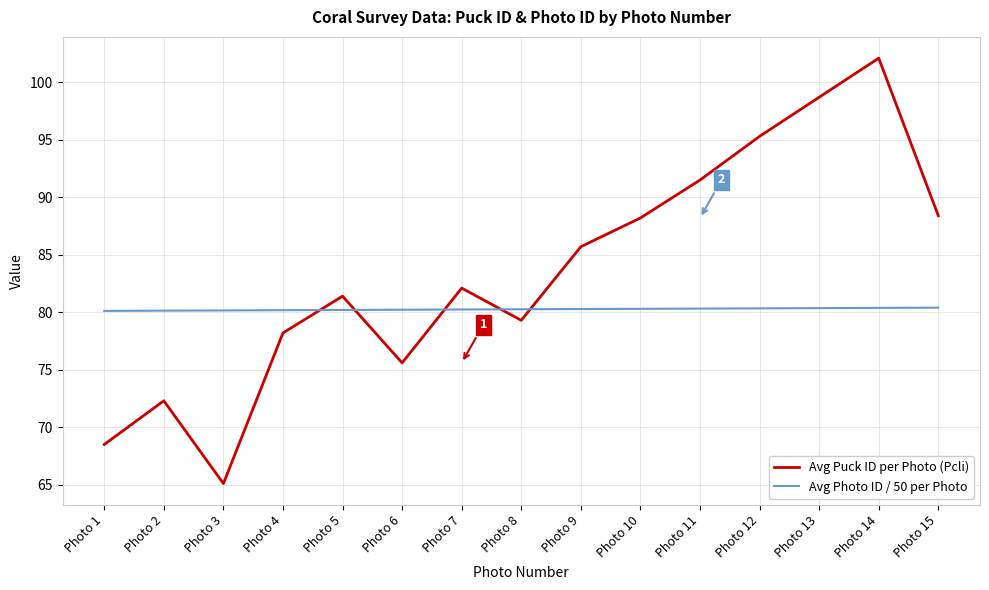

True or false: Avg Puck ID per Photo (Pcli) has a value of 98.7 at Photo 13.

True